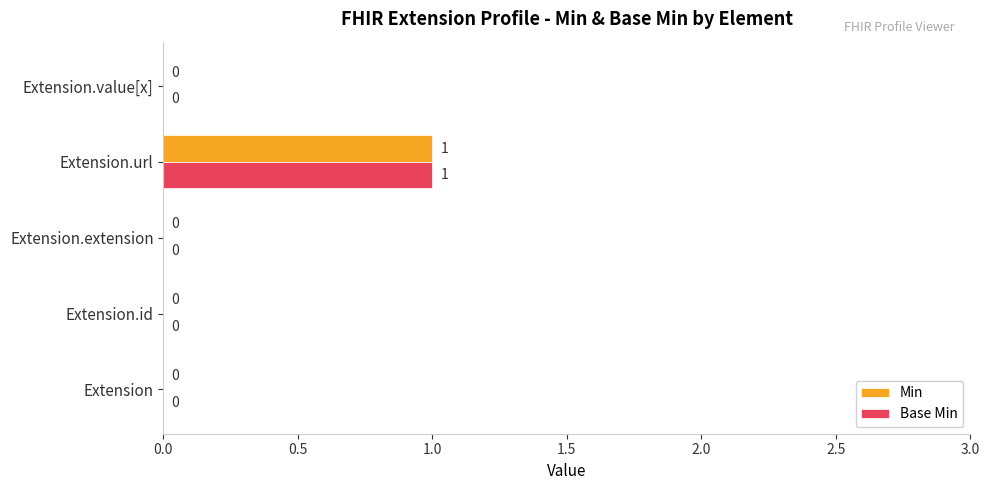

True or false: Min has a value of -1 at Extension.extension.

False